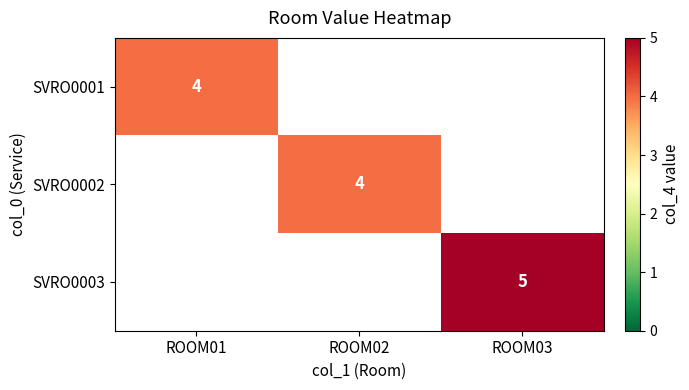

At how many categories does at least one series exceed 4?

1